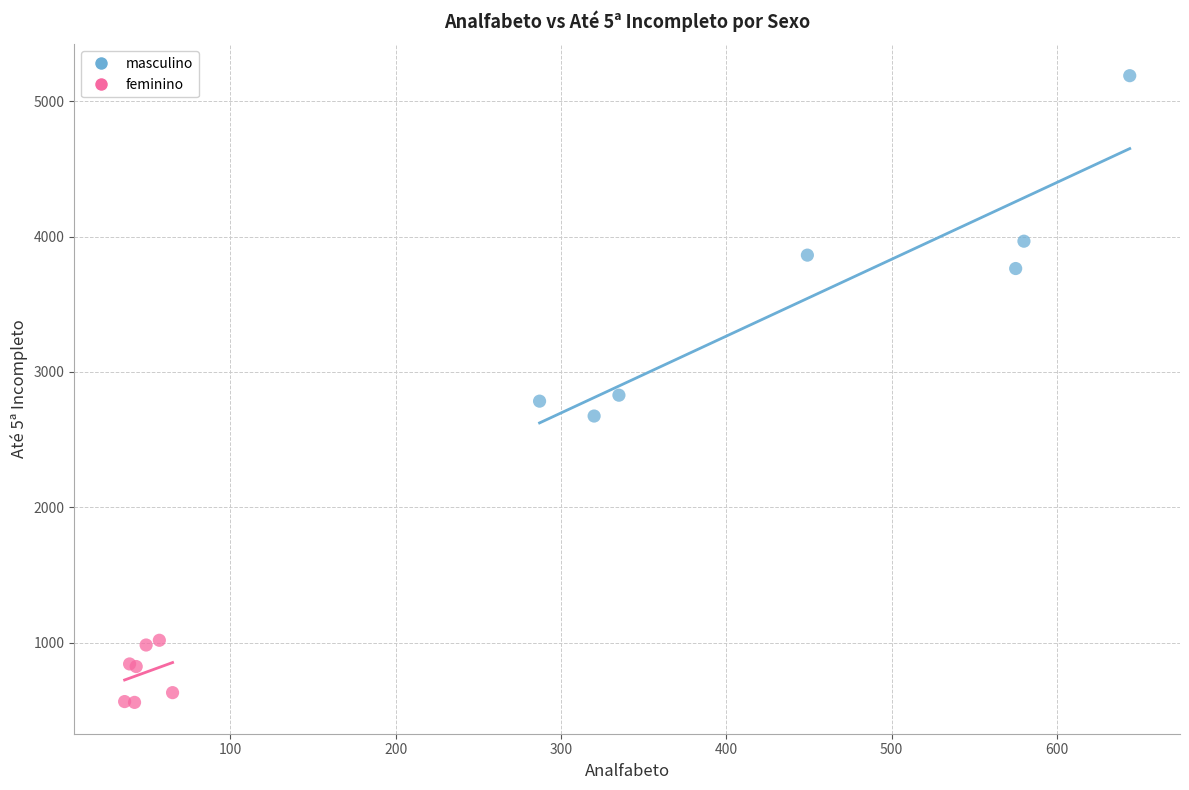

What are all the series names shown in the legend?

masculino, feminino